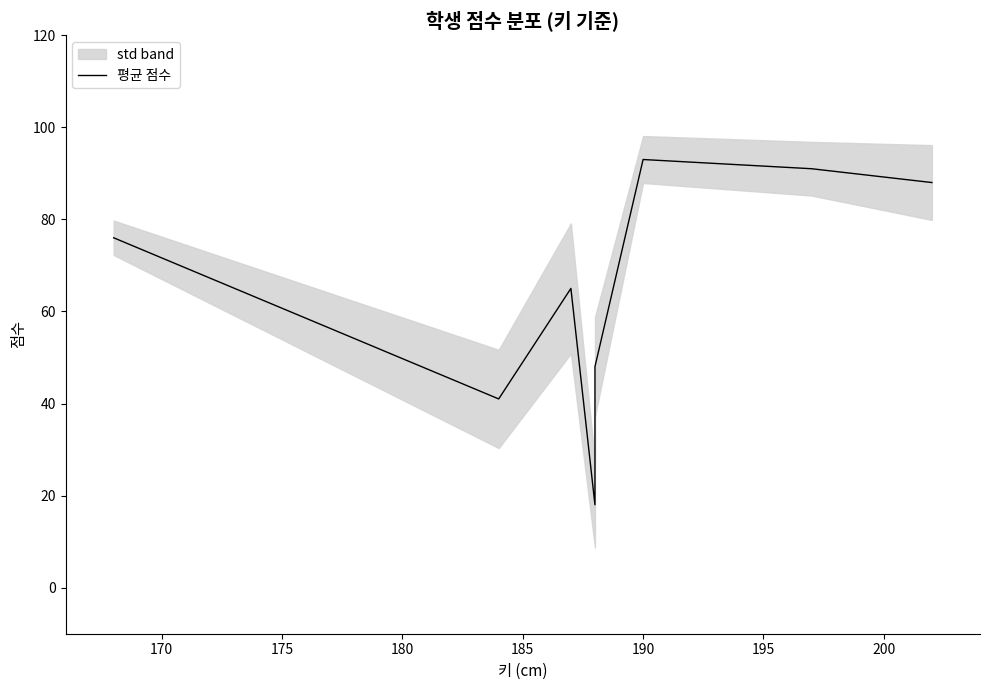

What is the change in value from 170 to 180?

-23